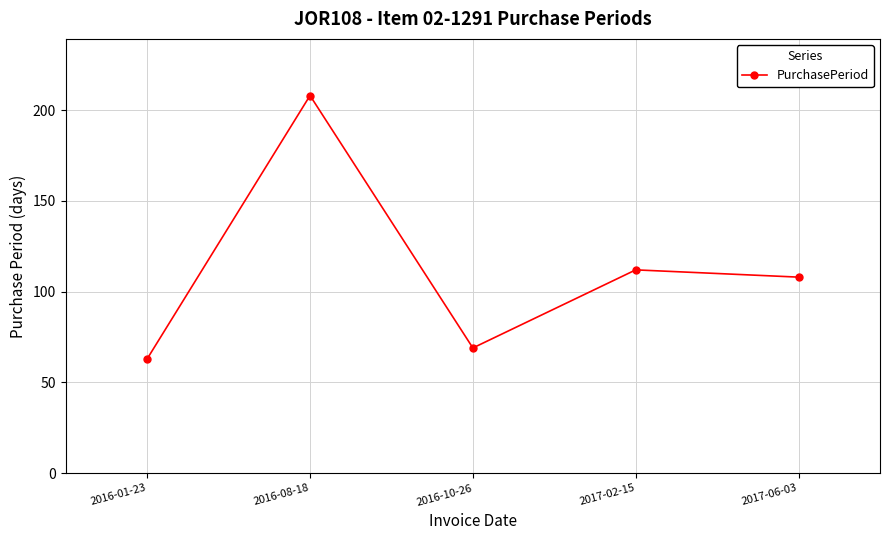

List the labels in order of value, smallest first.

2016-01-23, 2016-10-26, 2017-06-03, 2017-02-15, 2016-08-18